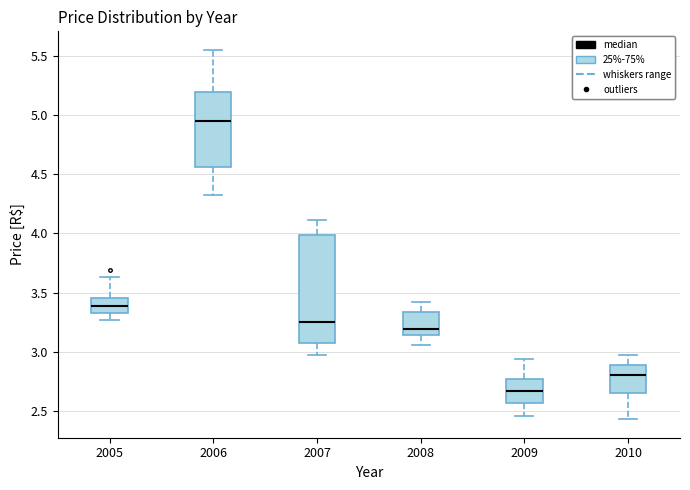

Where does the lower whisker of the box at x = 2008 end on the y-axis? The values are not printed on the chart, so give them approximately, as read against the axis.

3.05